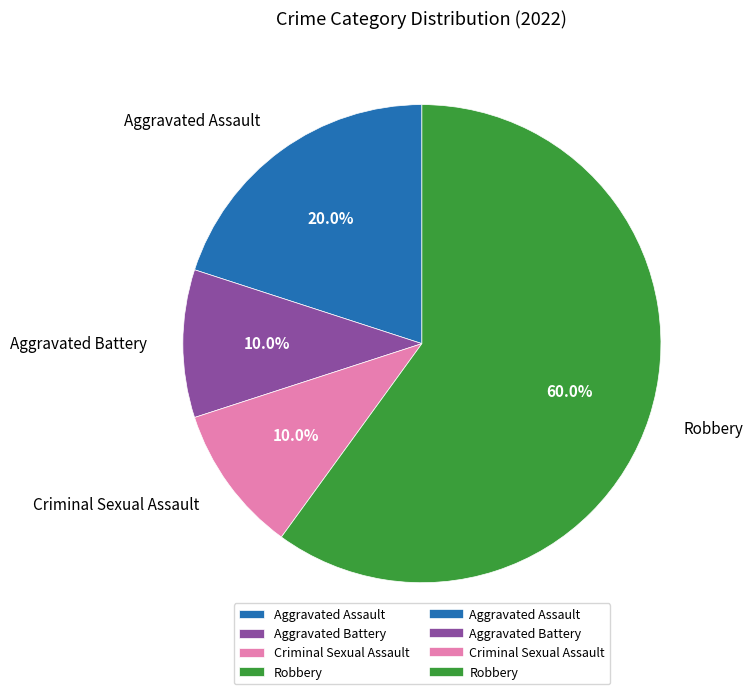

Count the number of slices in the pie.

4